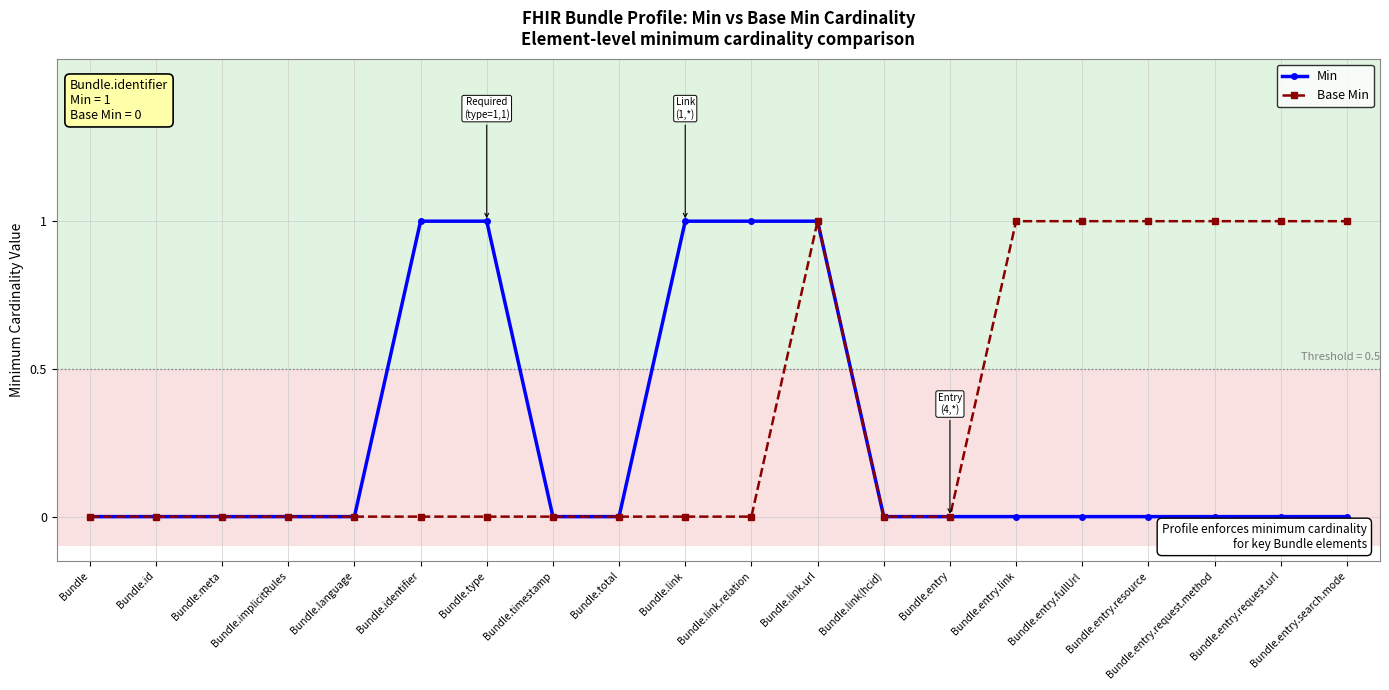

True or false: Base Min has a value of 2 at Bundle.entry.link.

False